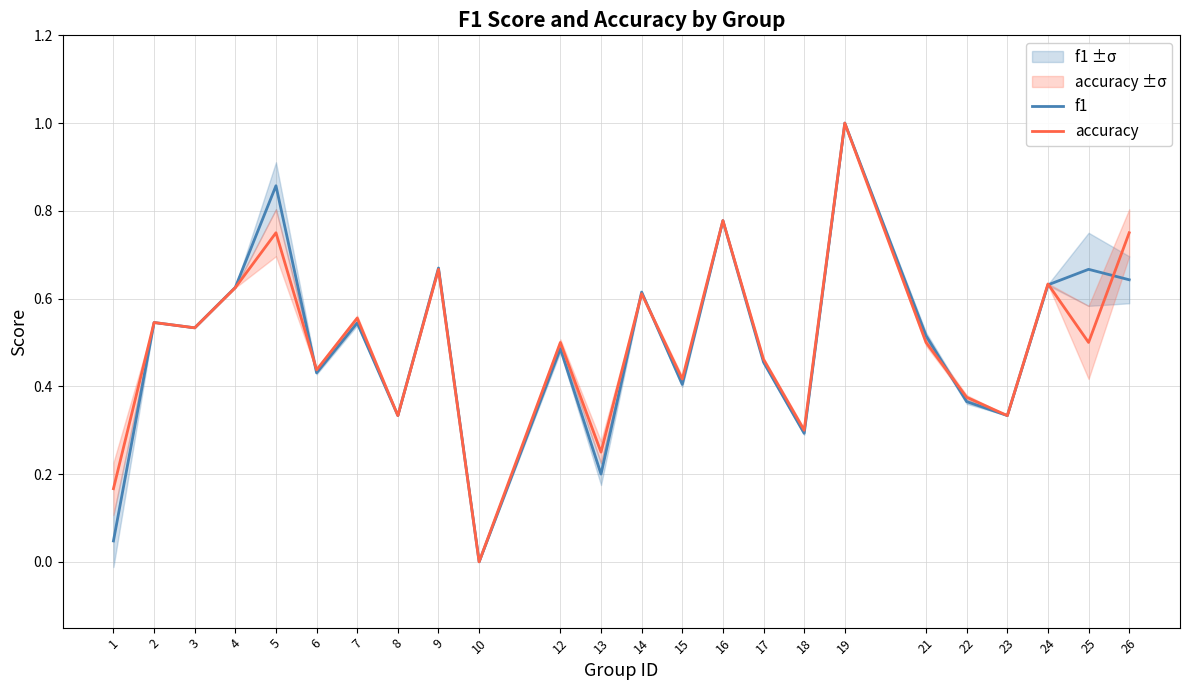

Read the f1 value at 23.

0.3